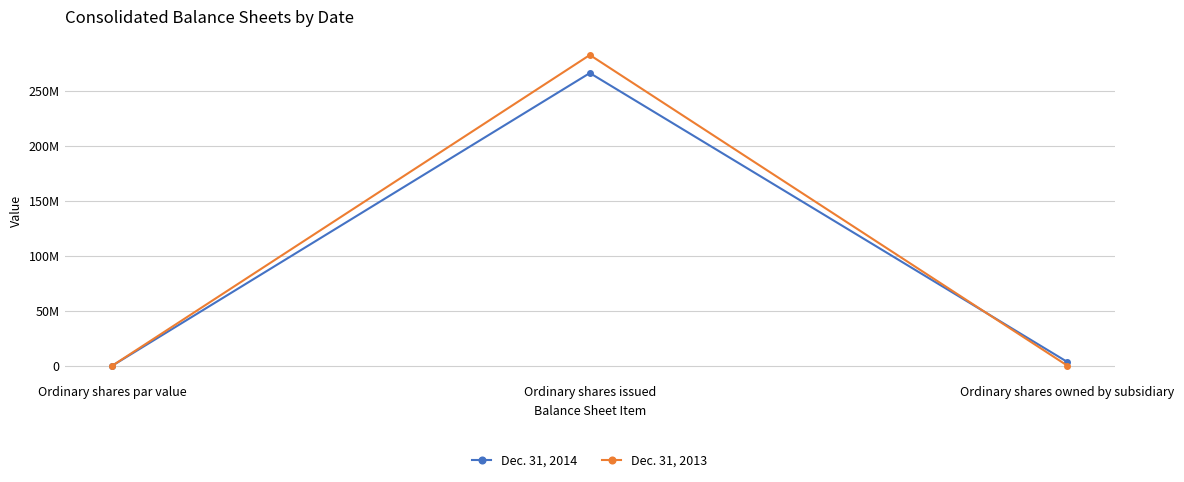

The value of Dec. 31, 2013 at Ordinary shares owned by subsidiary is 29555. True or false?

False